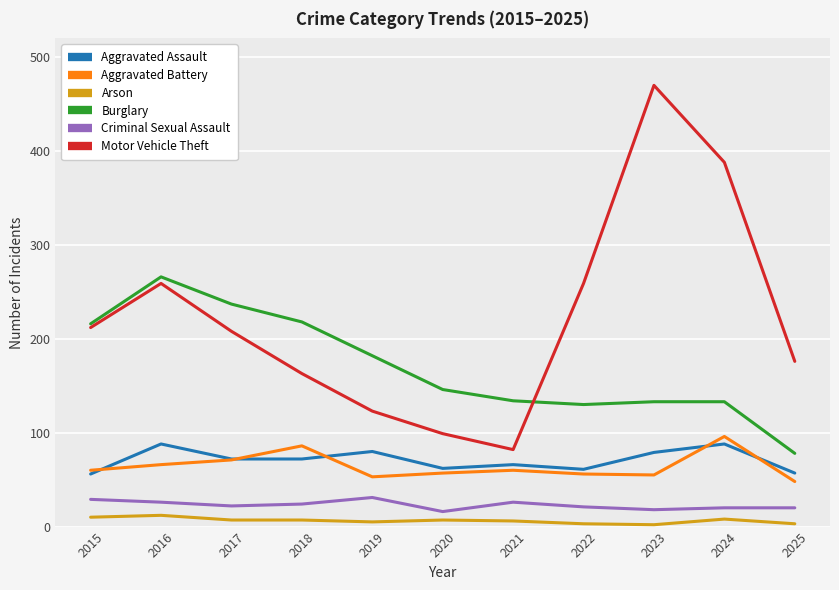

Which series has the largest total across all categories?

Motor Vehicle Theft